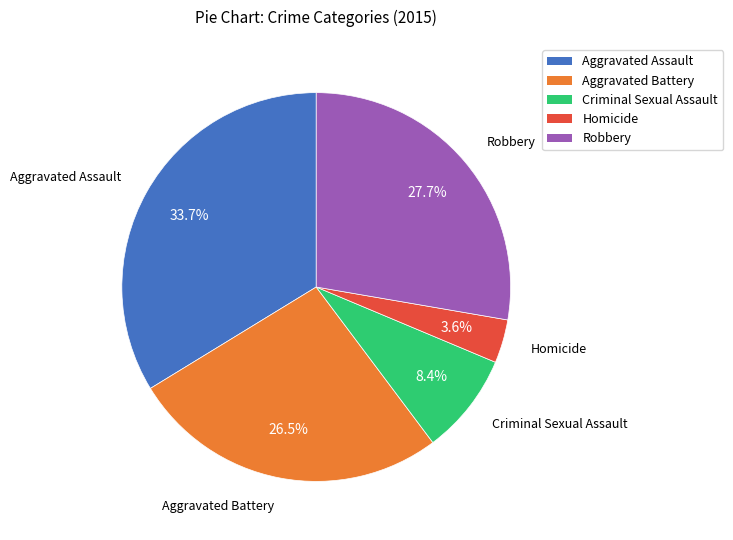

To the nearest percent, what percentage of the pie is Criminal Sexual Assault?

8%